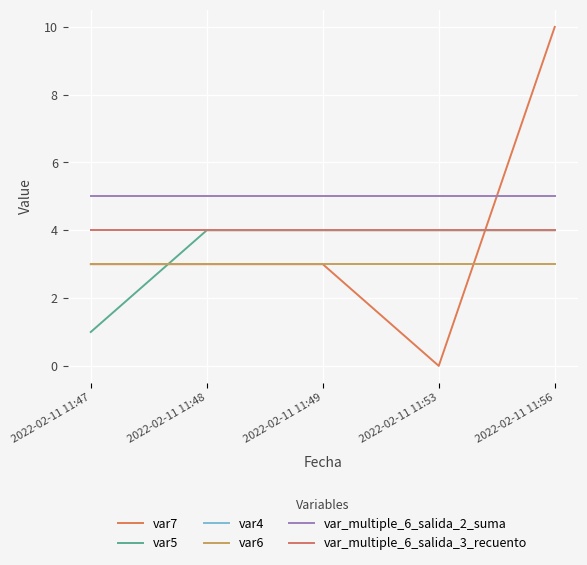

Does the chart display data point markers on the line(s)?

No